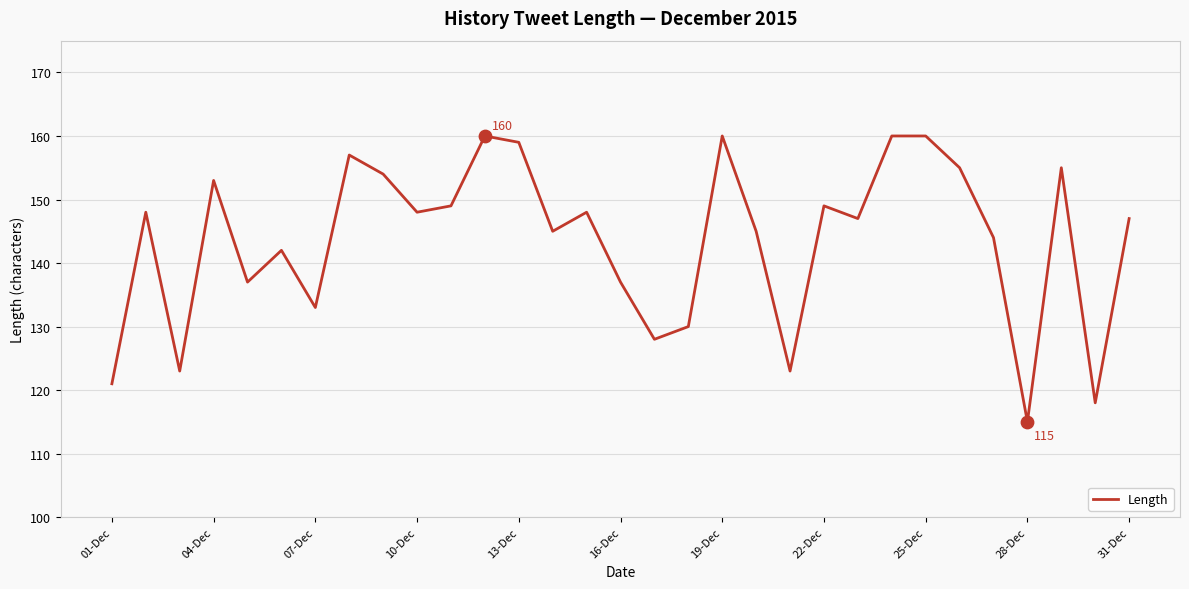

What is the minimum value shown in the chart?

115